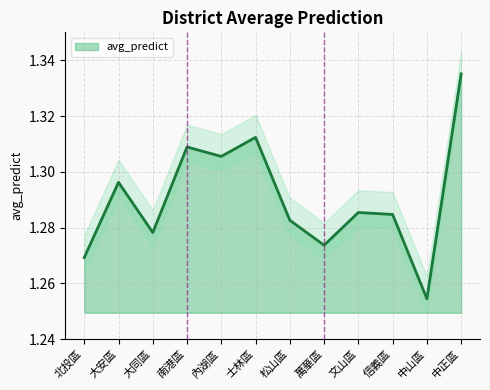

What value does the data have at 南港區?

1.3